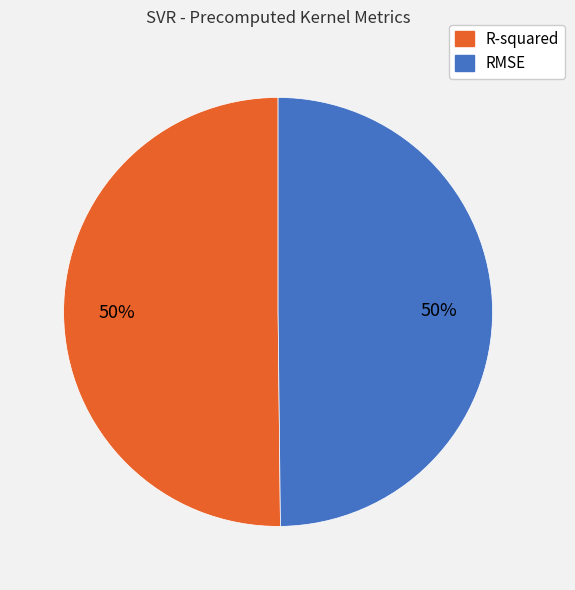

The R-squared slice represents 50% of the pie. True or false?

True